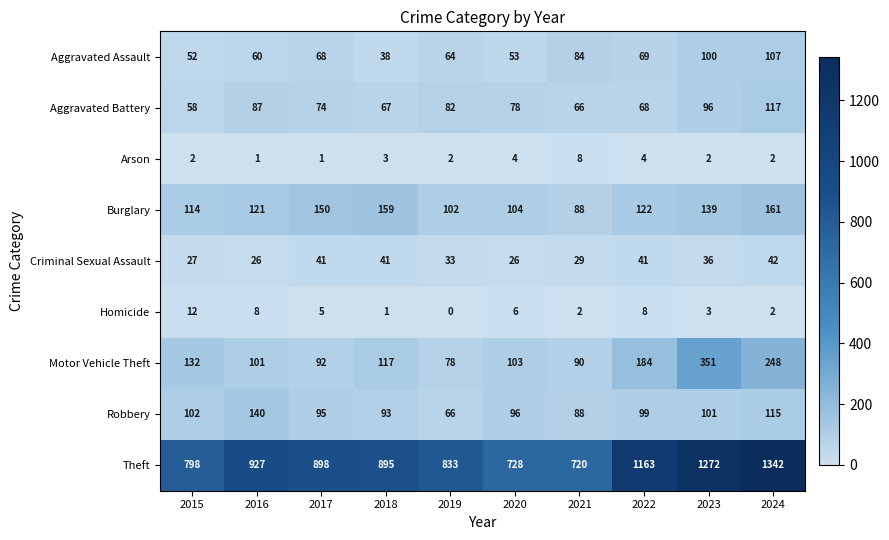

Which series has the widest spread of values?

Theft